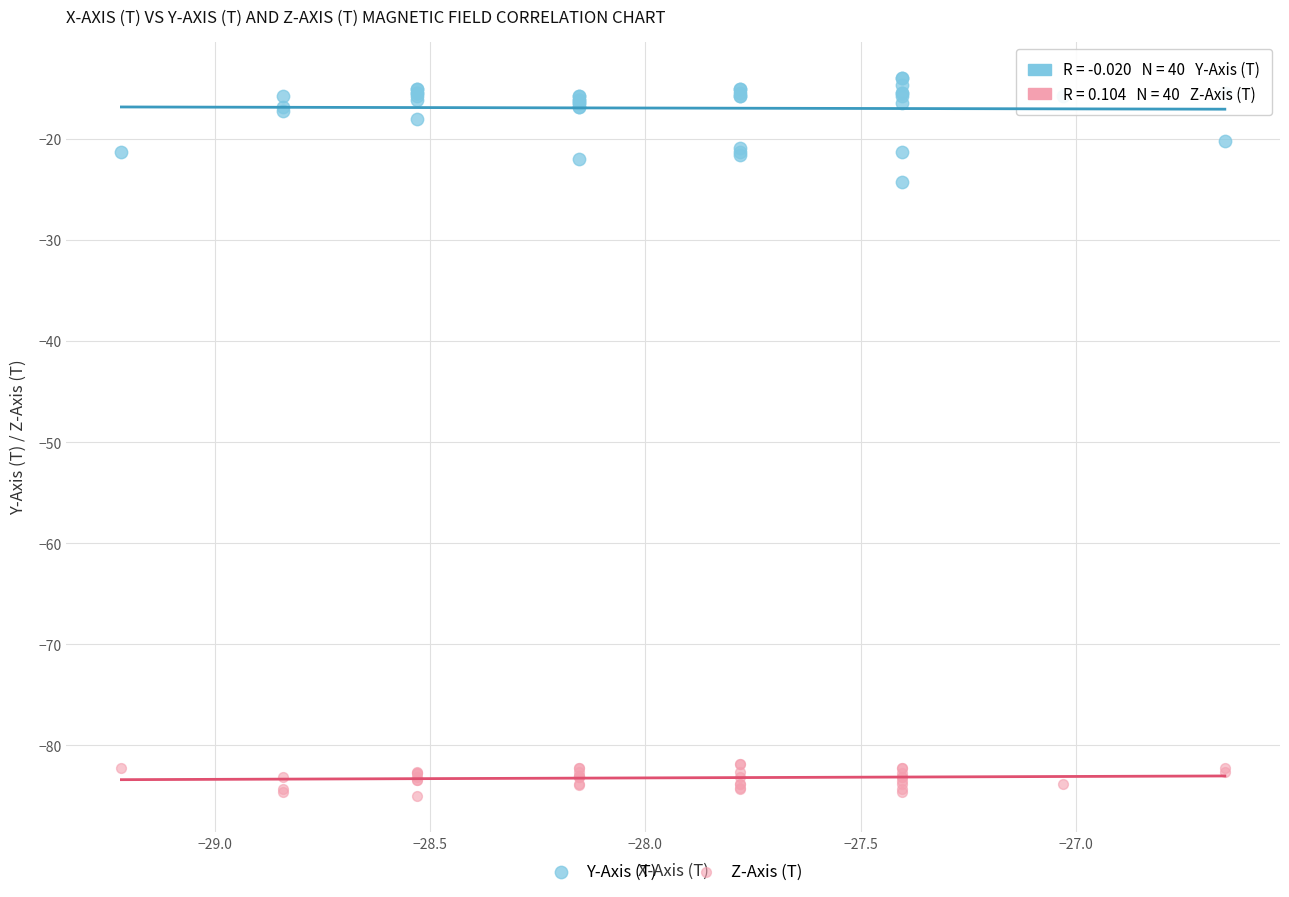

Across all series, what Y value is closest to -49?

-24.2